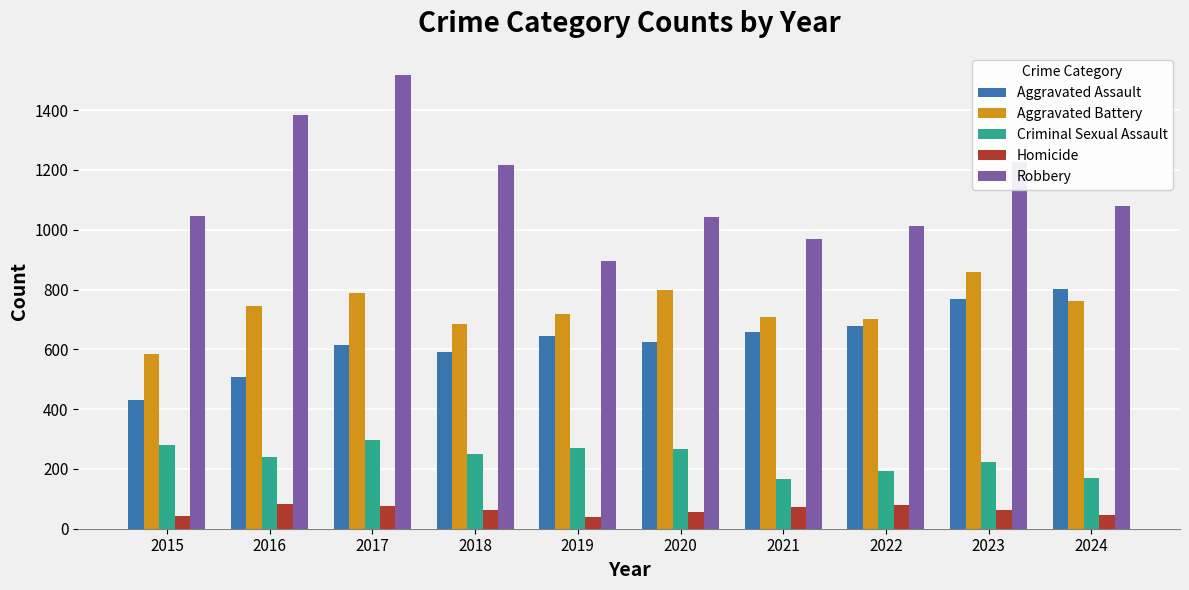

What is the sum of all Robbery values?

11388